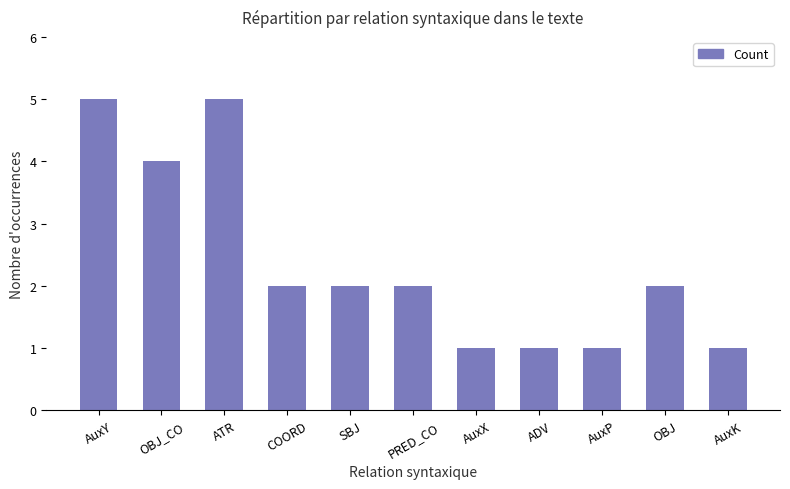

How many categories are shown in the chart?

11